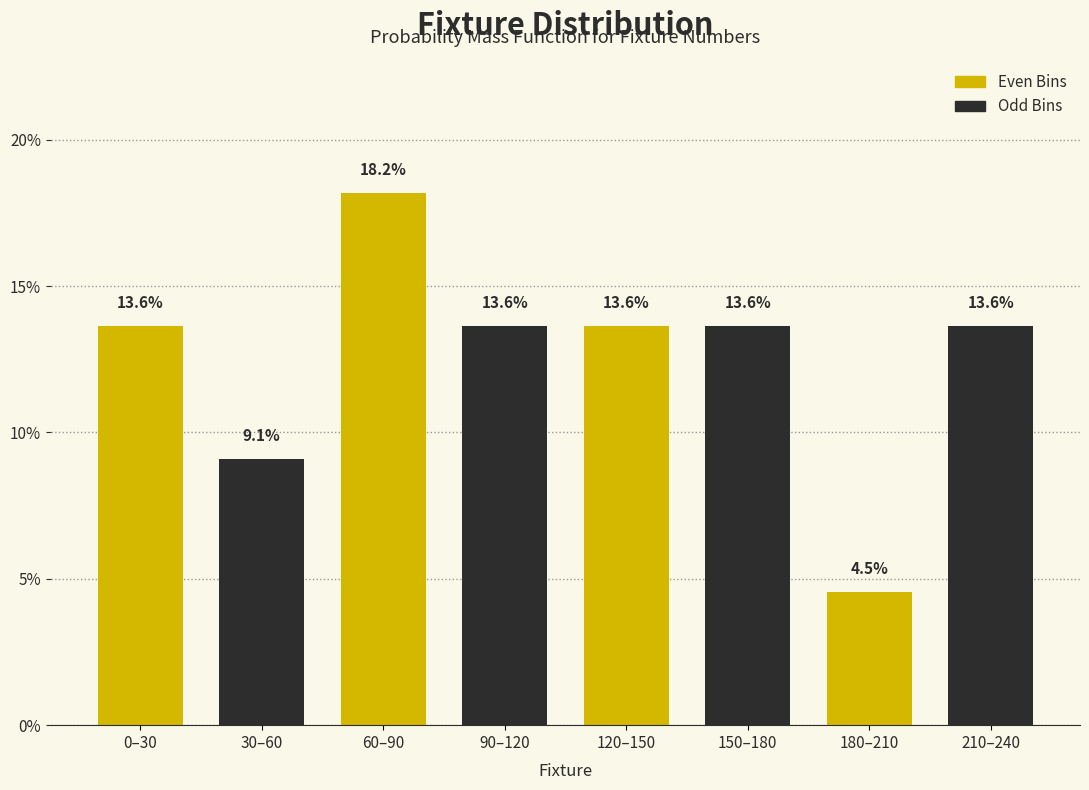

Reading left to right, what are all the values shown in this chart?

0–30=13.6	30–60=9.1	60–90=18.2	90–120=13.6	120–150=13.6	150–180=13.6	180–210=4.5	210–240=13.6